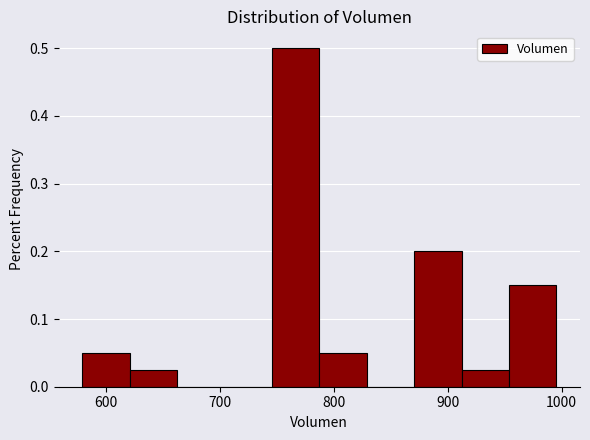

Which range on the x-axis has the tallest bar?

750 to 790